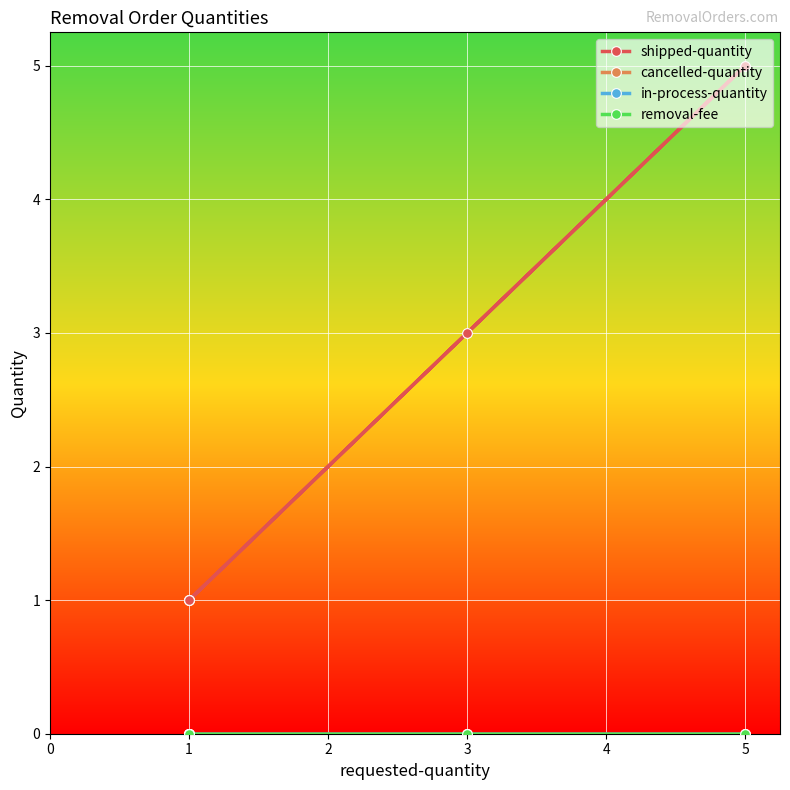

Count the number of data series in this chart.

4